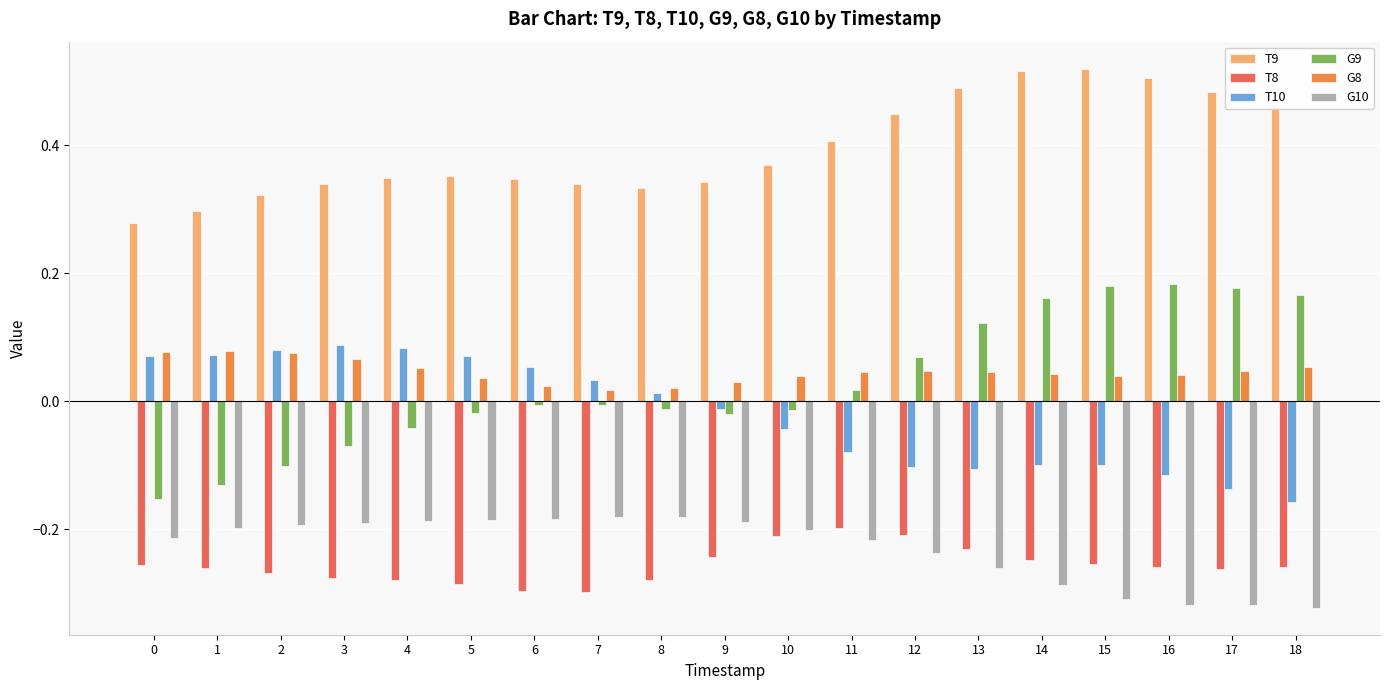

How many bars are there in each group?

6